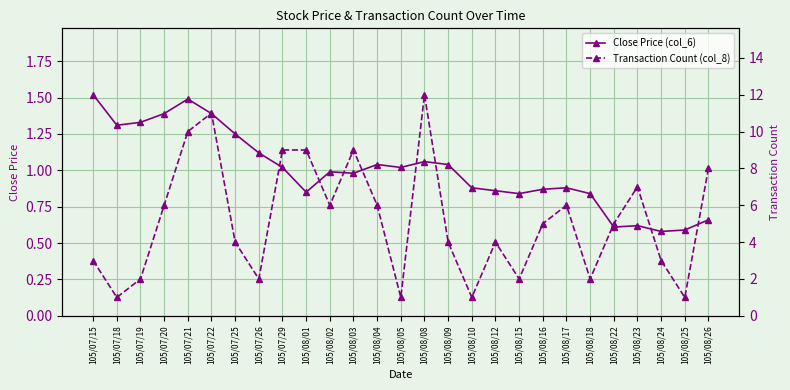

What is the sum of all Close Price (col_6) values?

27.0